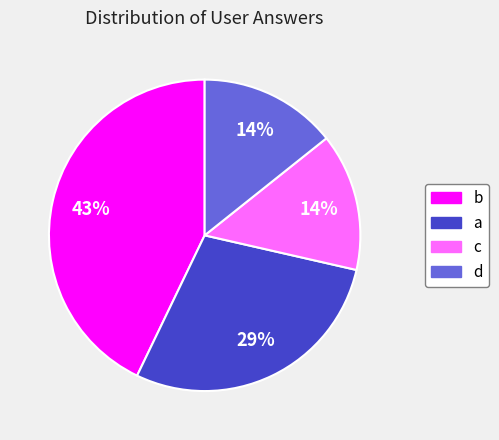

To the nearest percent, what is the average slice percentage?

25%